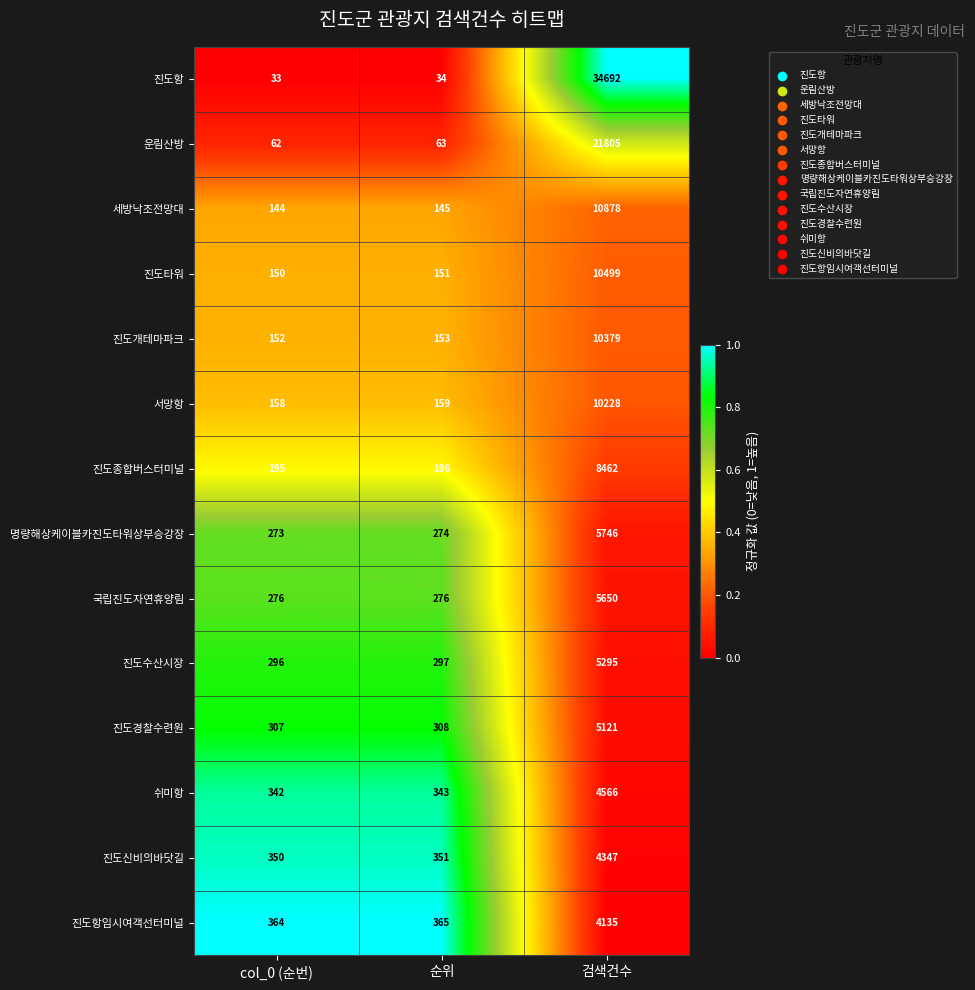

Where is 명량해상케이블카진도타워상부승강장 nearest to the value 3009?

순위